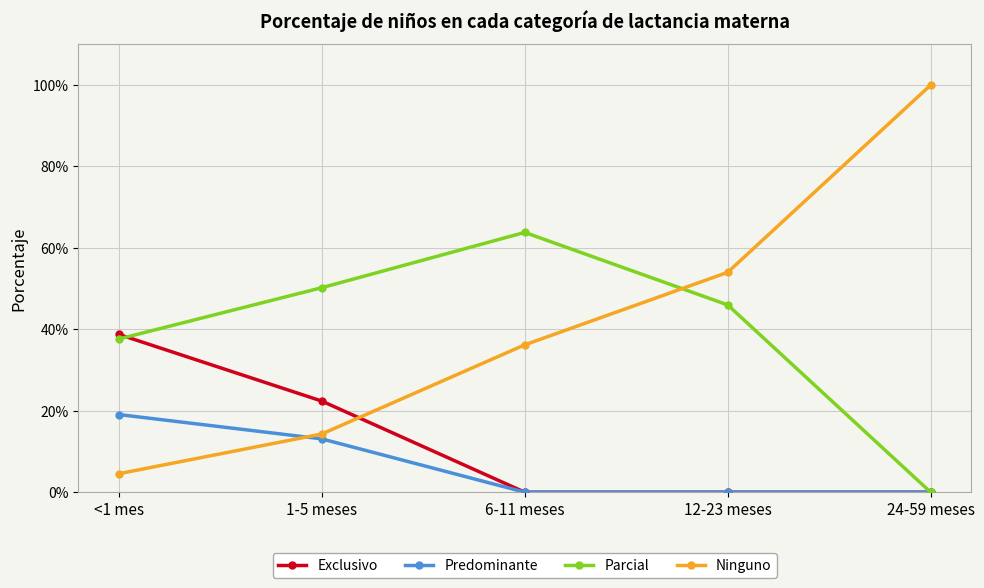

Count the Parcial values in the range 0 to 1.

5